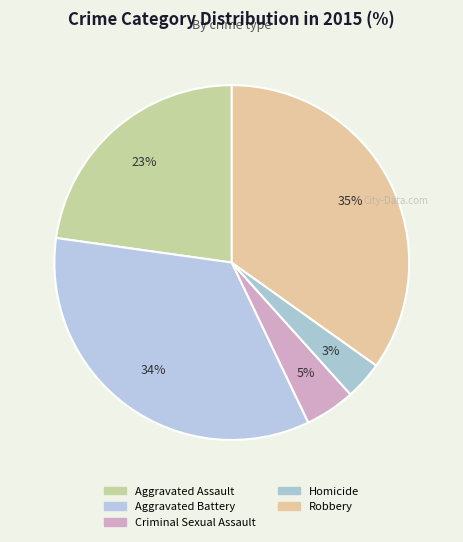

What is the ratio of the value at Criminal Sexual Assault to the value at Aggravated Assault?

0.2